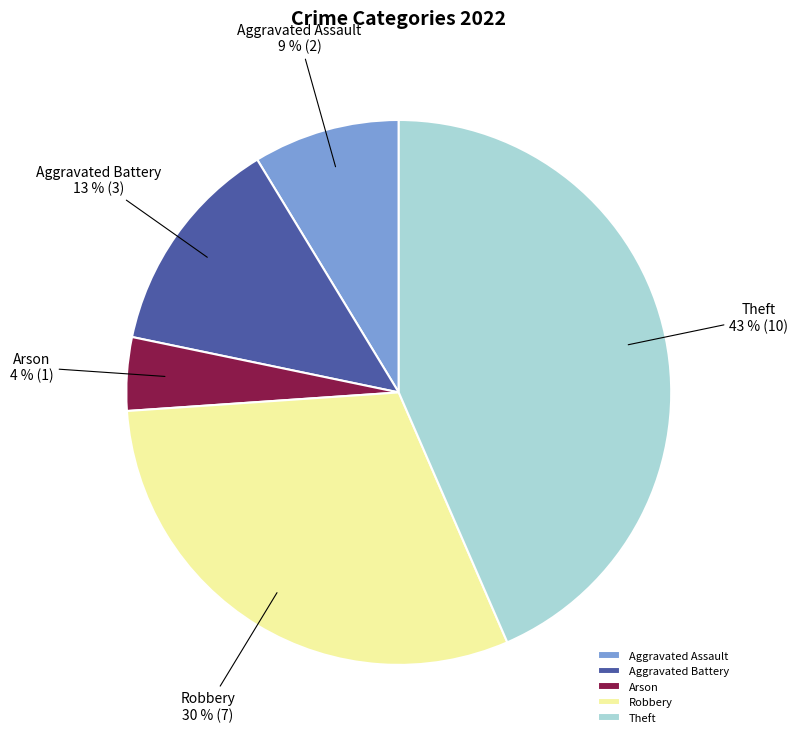

Count the number of slices in the pie.

5